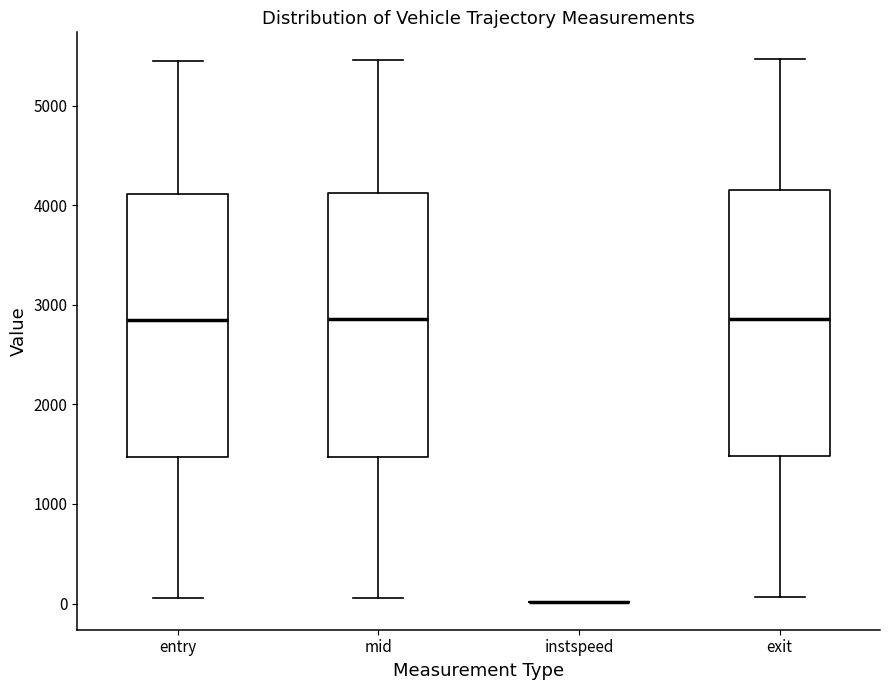

Where is the lower edge of the box for mid on the y-axis? The values are not printed on the chart, so give them approximately, as read against the axis.

1500